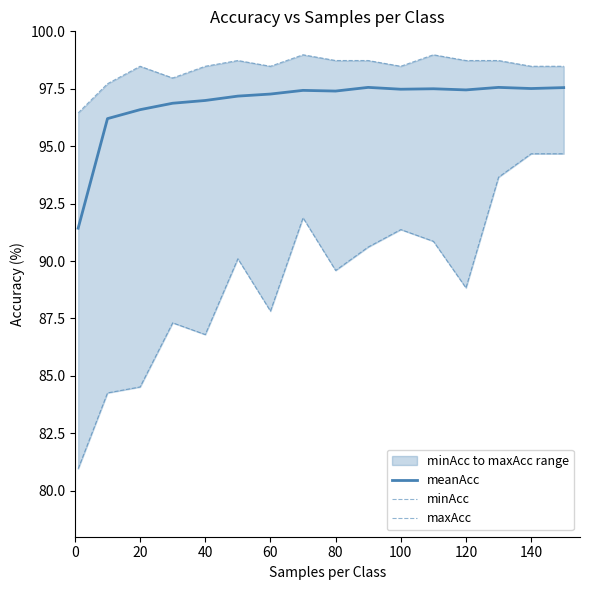

What is the maximum value for meanAcc?

97.6